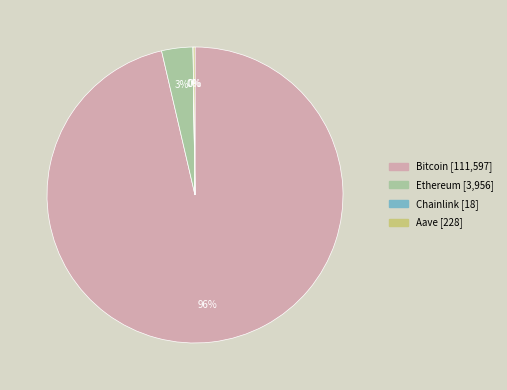

To the nearest percent, what is the average slice percentage?

25%